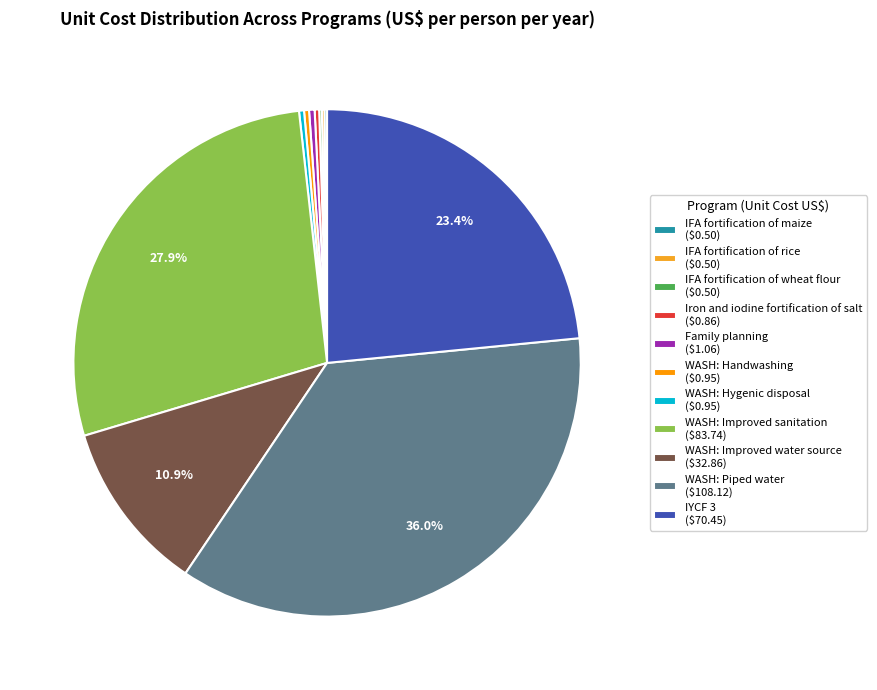

Does IFA fortification of wheat flour account for over 50% of the chart?

No